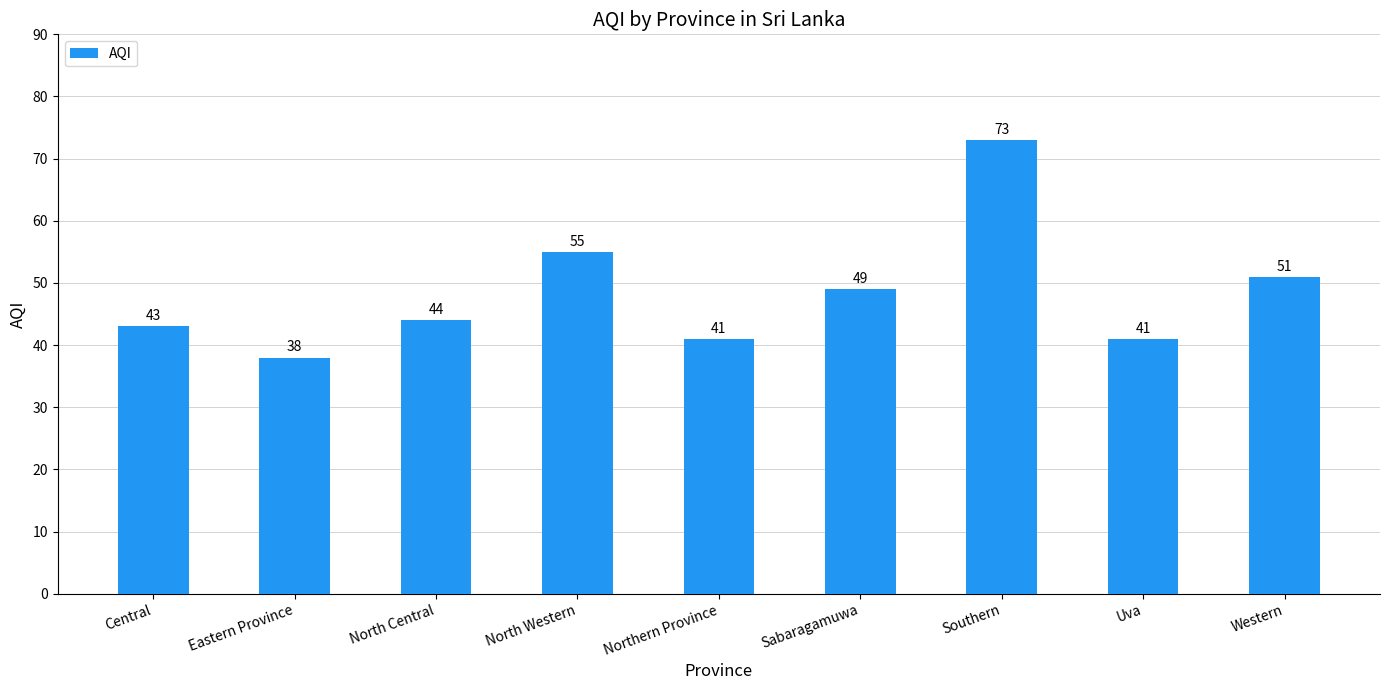

What is the change in value from North Central to Northern Province?

-3